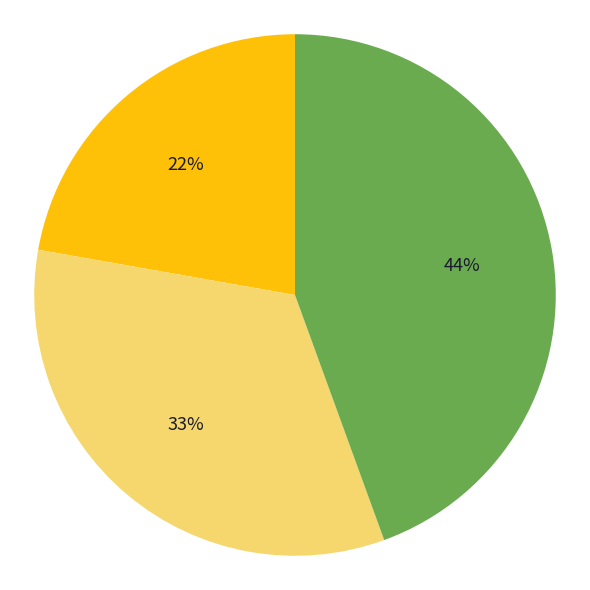

To the nearest percent, what is the average slice percentage?

33%